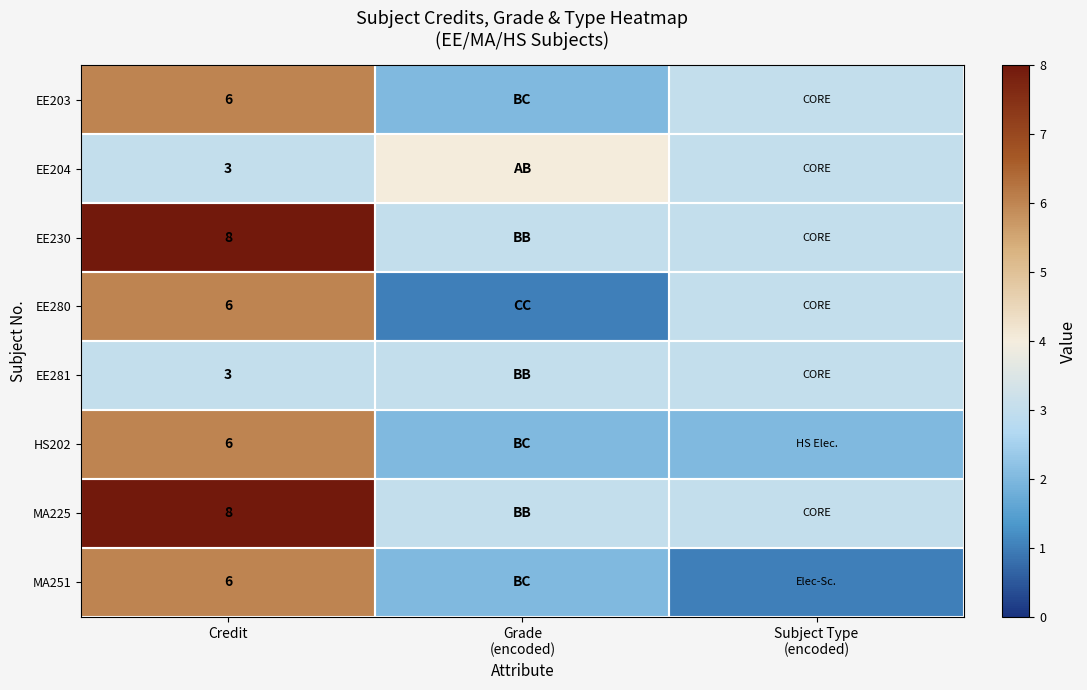

What is the spread (max minus min) of values at Credit?

5